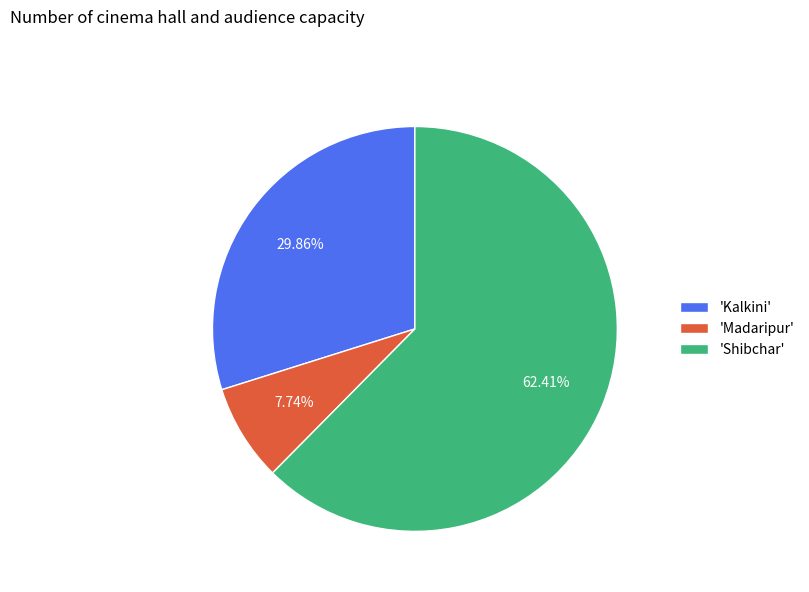

Is the sum of 'Shibchar' and 'Madaripur' greater than half?

Yes